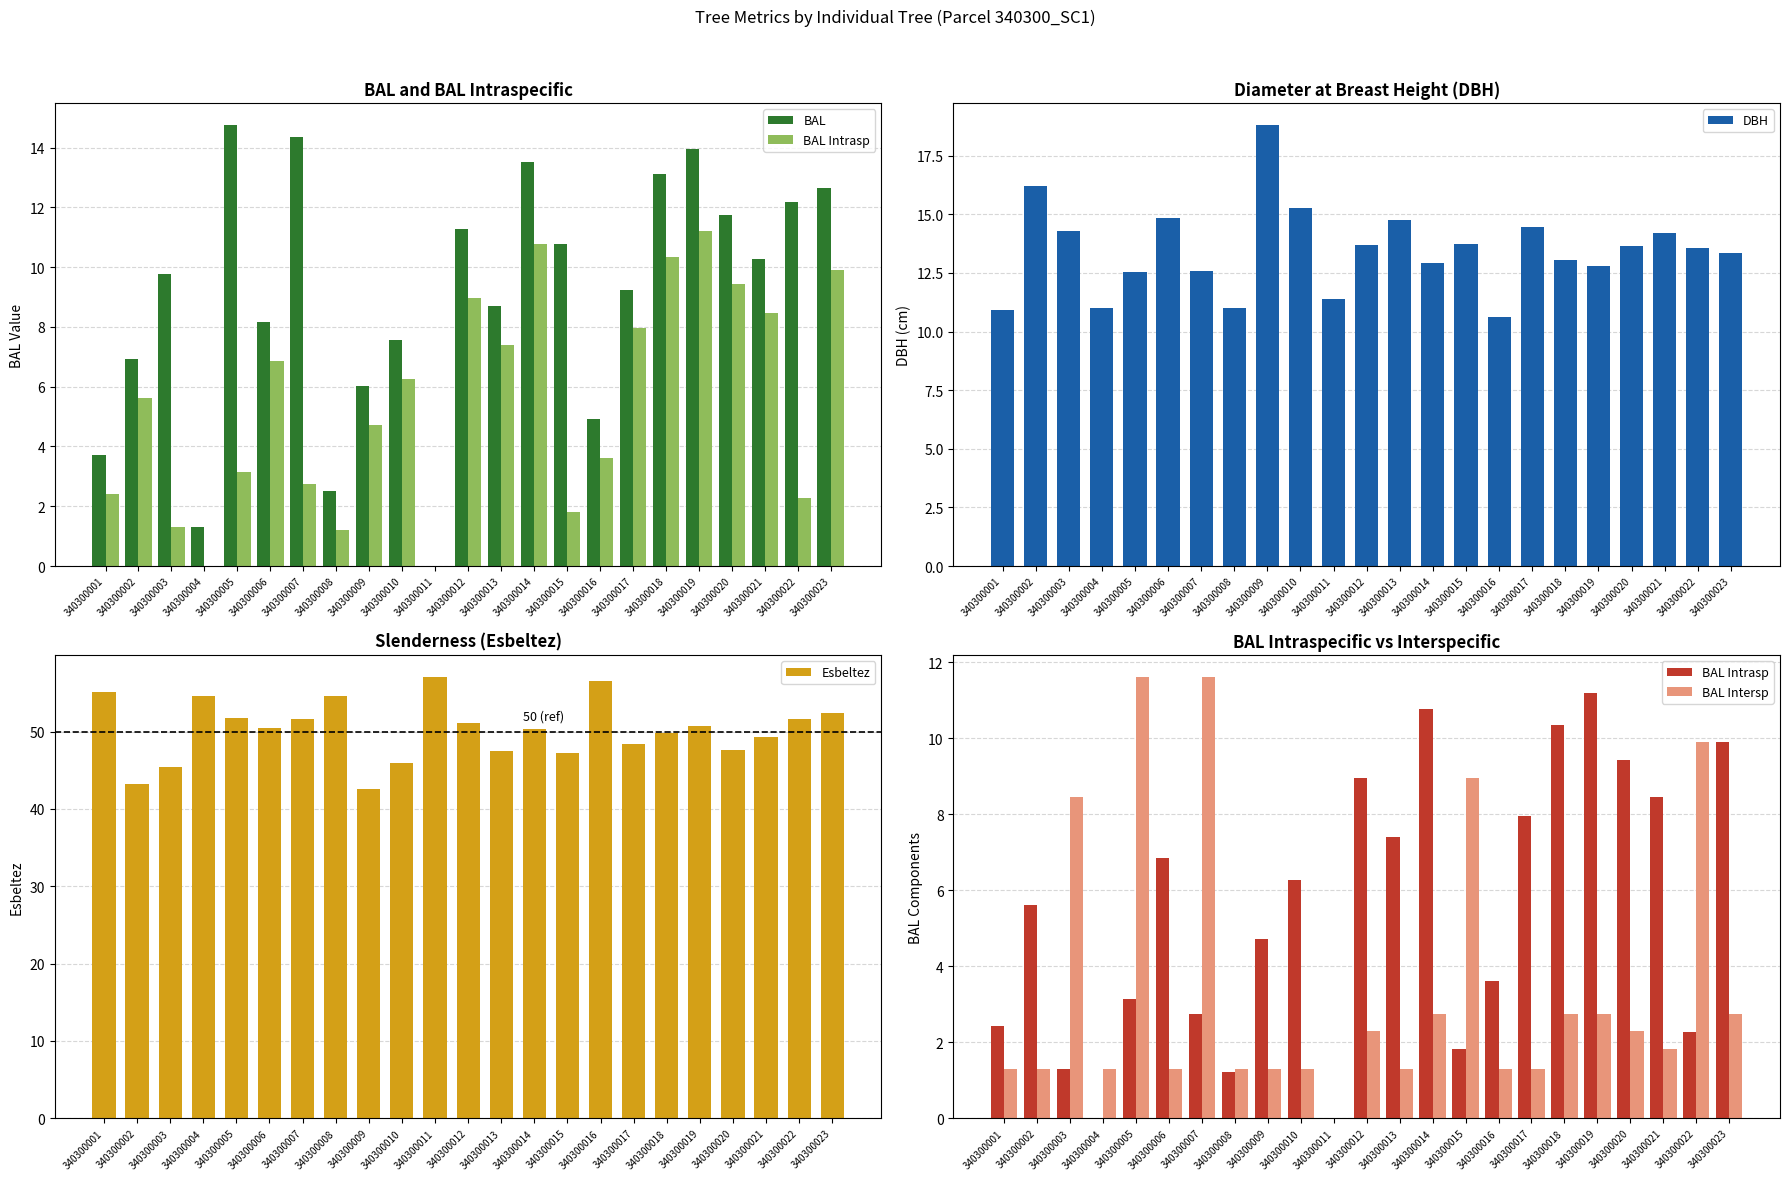

At 340300018, list the series in order from largest to smallest.

Esbeltez, BAL, DBH, BAL Intrasp, BAL Intersp